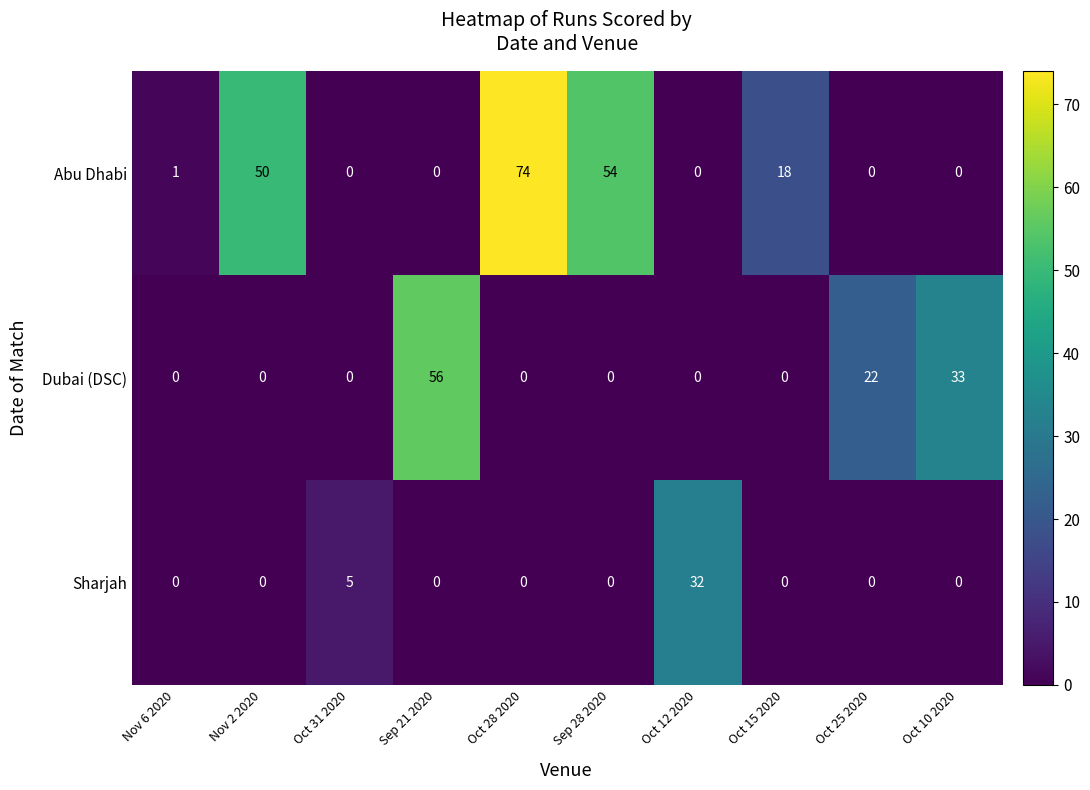

List the series in order of their peak value, lowest first.

Sharjah, Dubai (DSC), Abu Dhabi